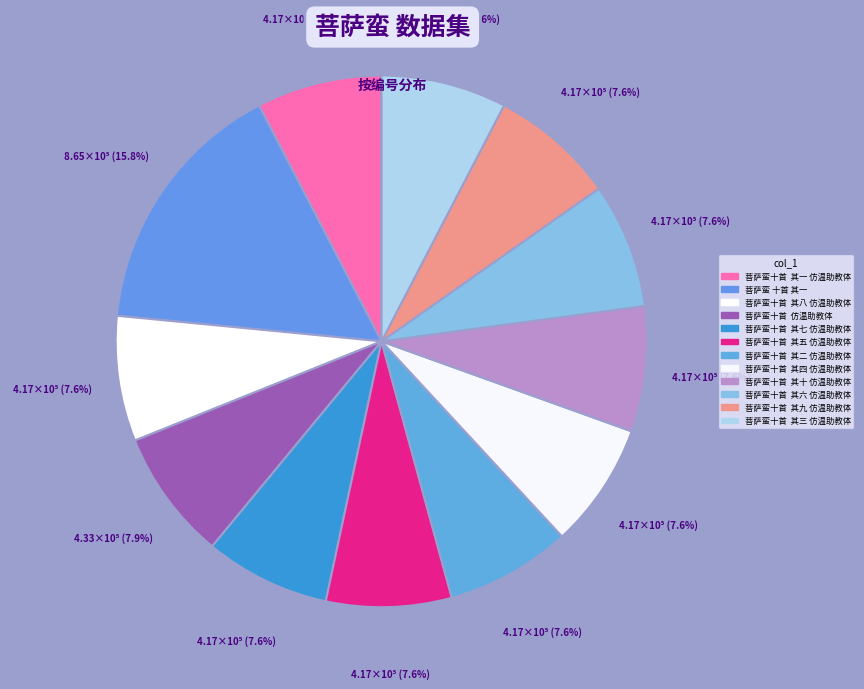

To the nearest percent, what is the average slice percentage?

8%